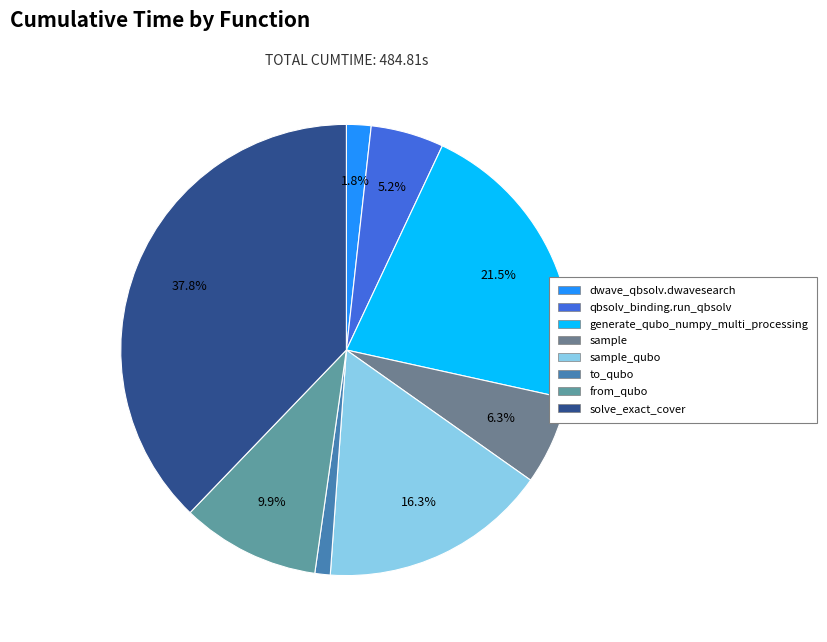

How many segments does this pie chart have?

8